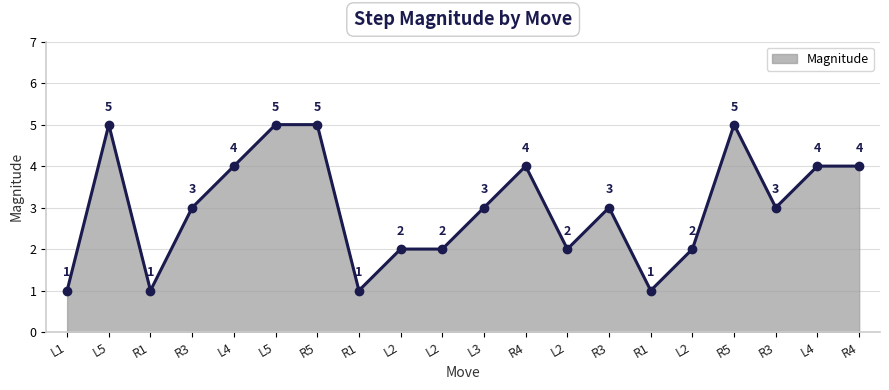

How many distinct data groups are displayed?

1